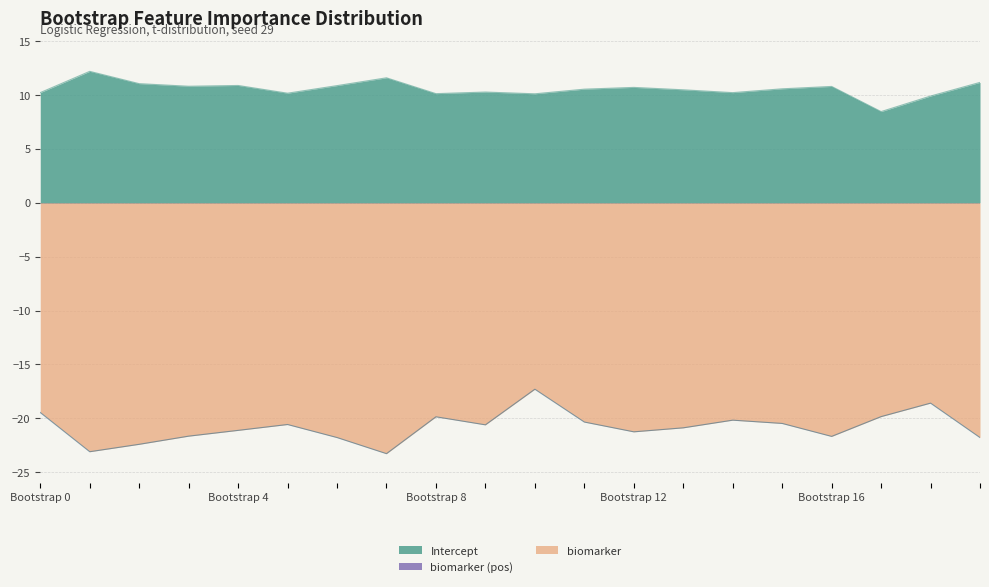

What is the average value of the biomarker series?

-20.8